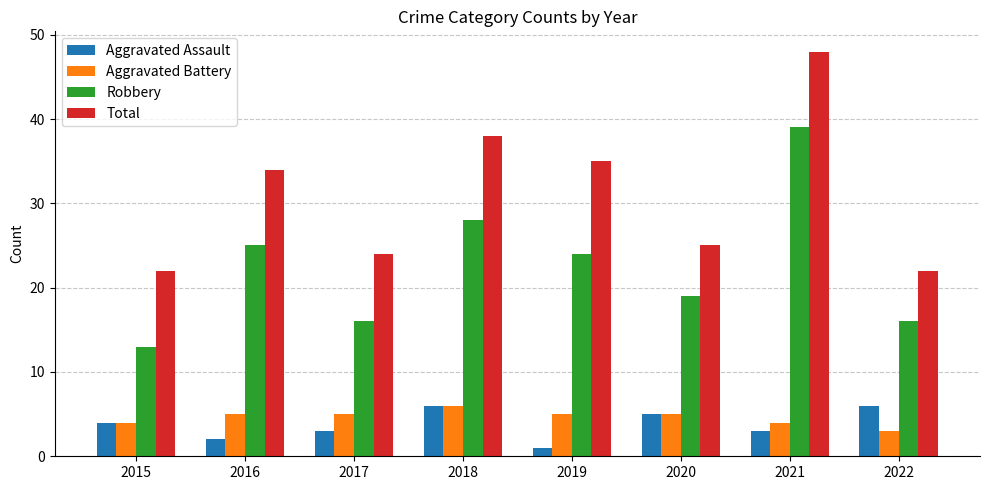

How many distinct data groups are displayed?

4